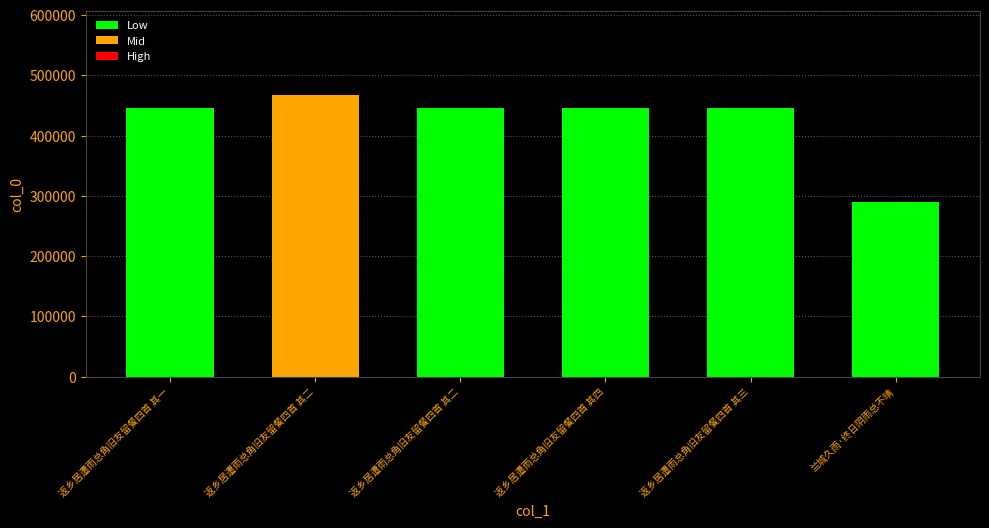

What is the sum of all values?

2539043